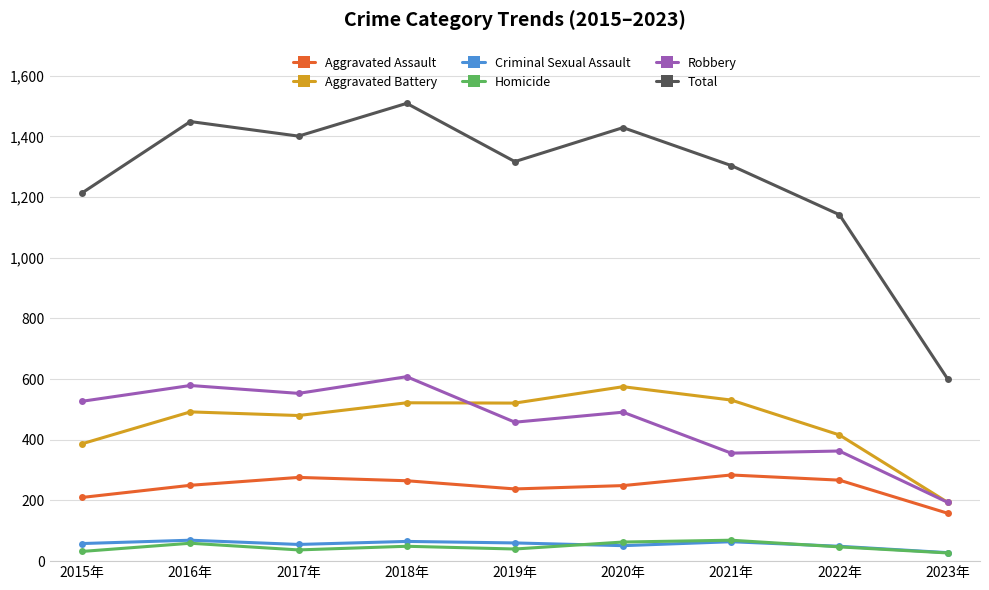

What is the total value across all series at 2022年?

2284